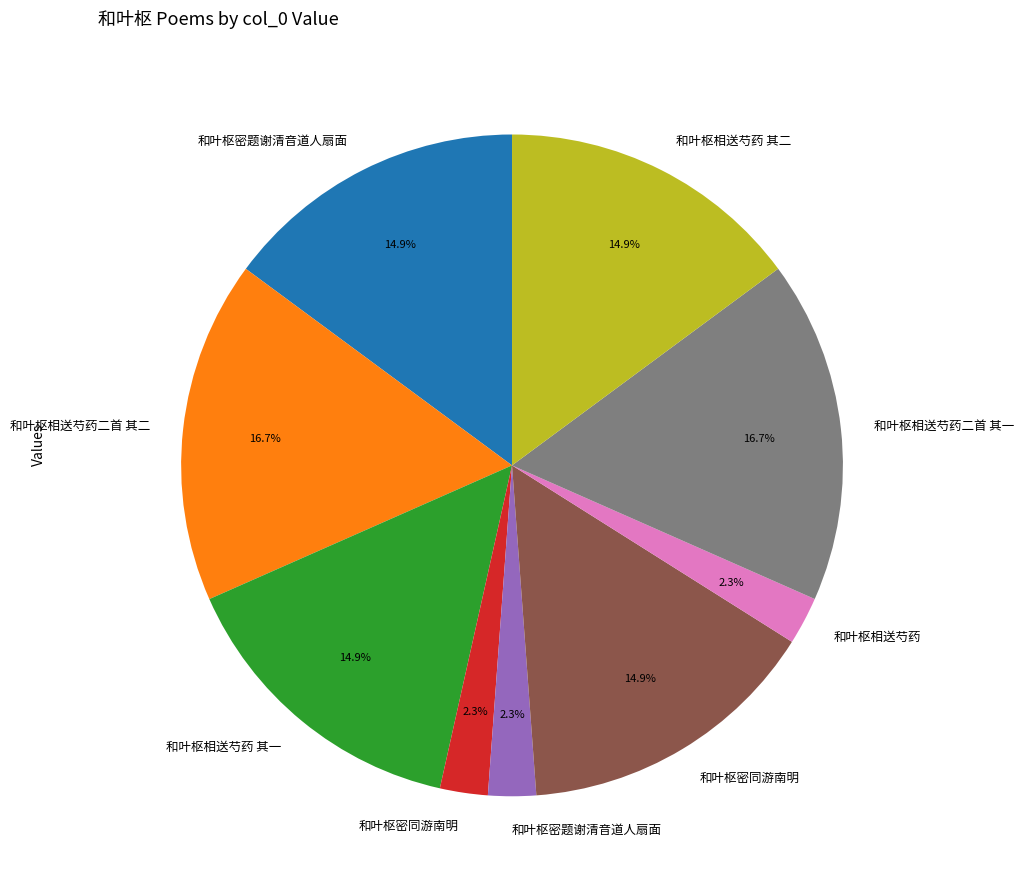

How many segments does this pie chart have?

9